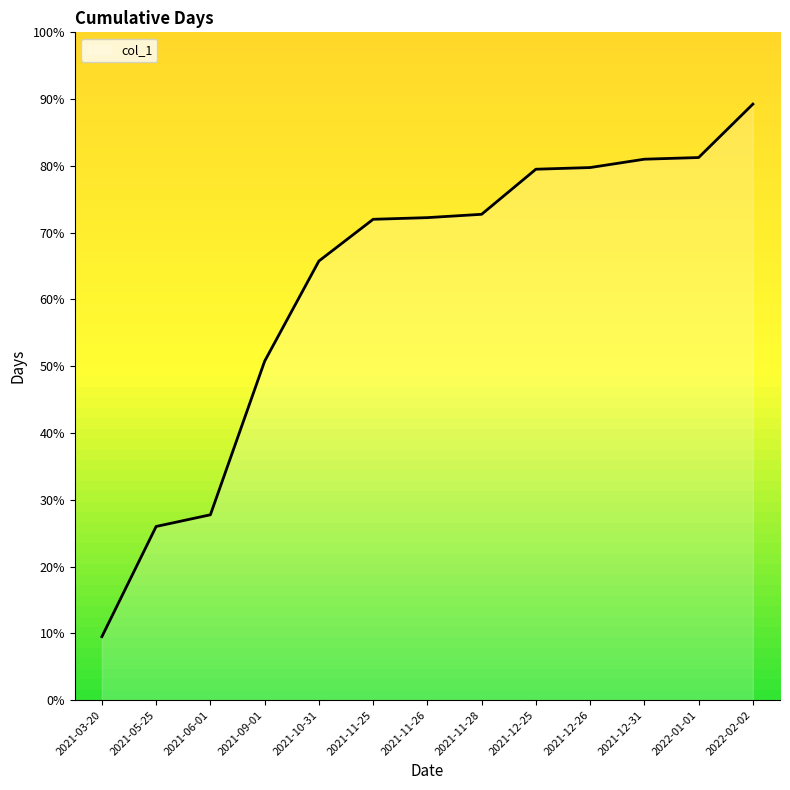

What position from the left is 2022-01-01?

12